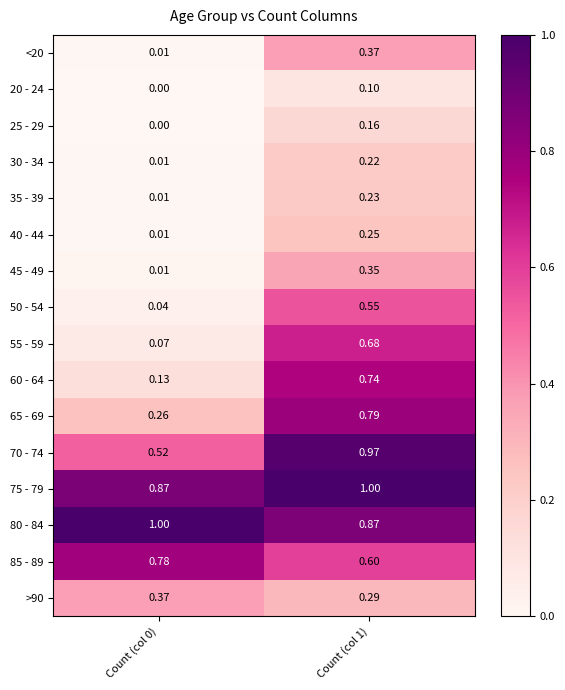

Is the value of 75 - 79 at Count (col 1) greater than the value of 55 - 59 at Count (col 0)?

Yes